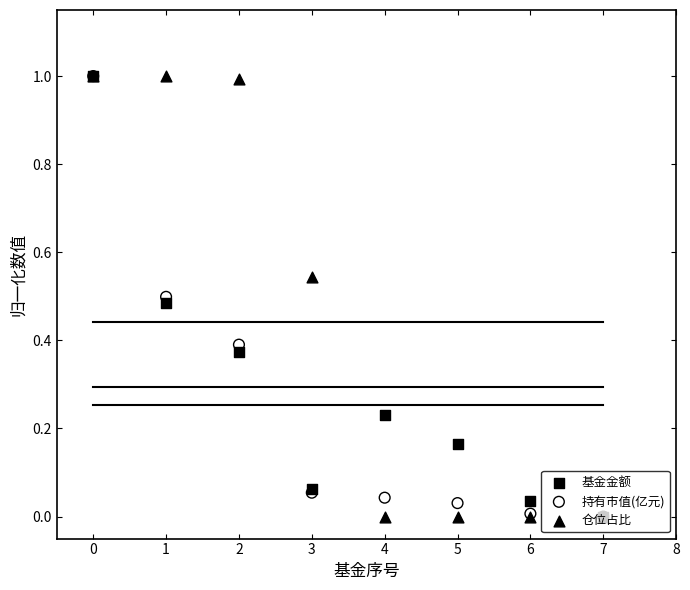

What are all the series names shown in the legend?

基金金额, 持有市值(亿元), 仓位占比